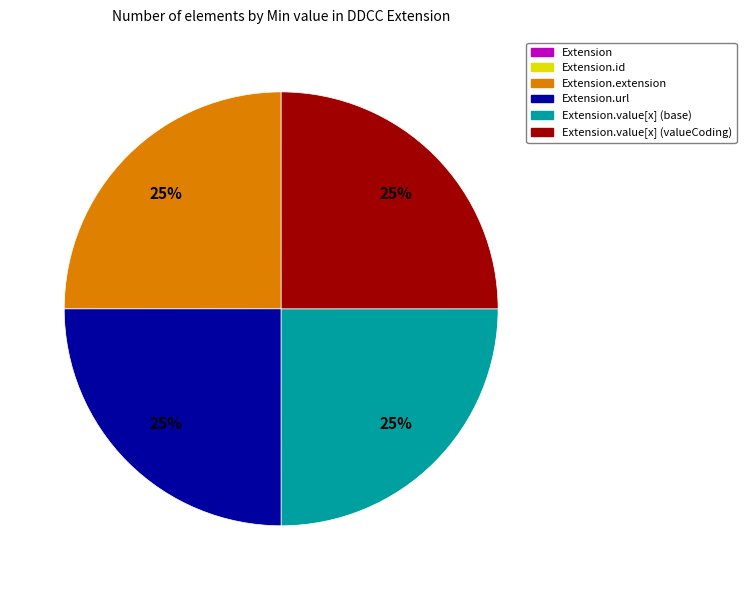

To the nearest percent, what is the average slice percentage?

17%